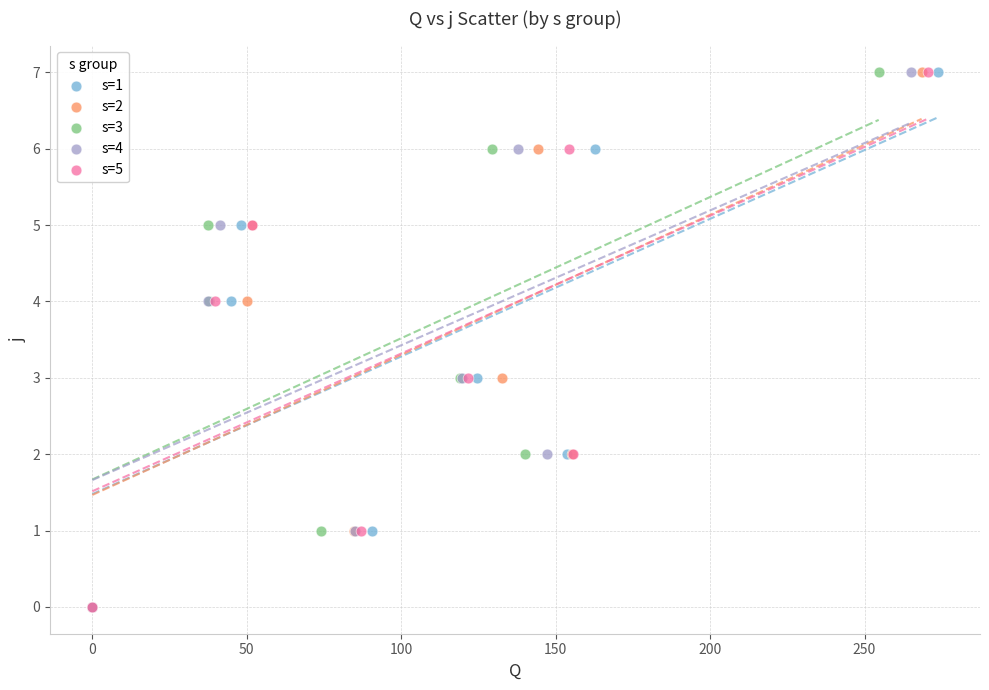

What are all the series names shown in the legend?

s=1, s=2, s=3, s=4, s=5